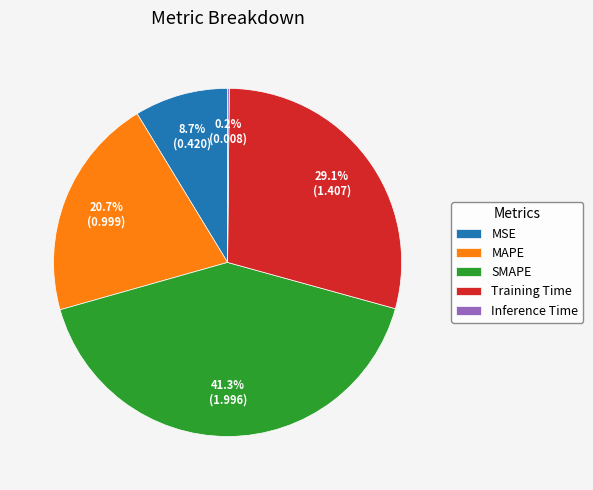

What percentage is NOT represented by Training Time?

70.9%